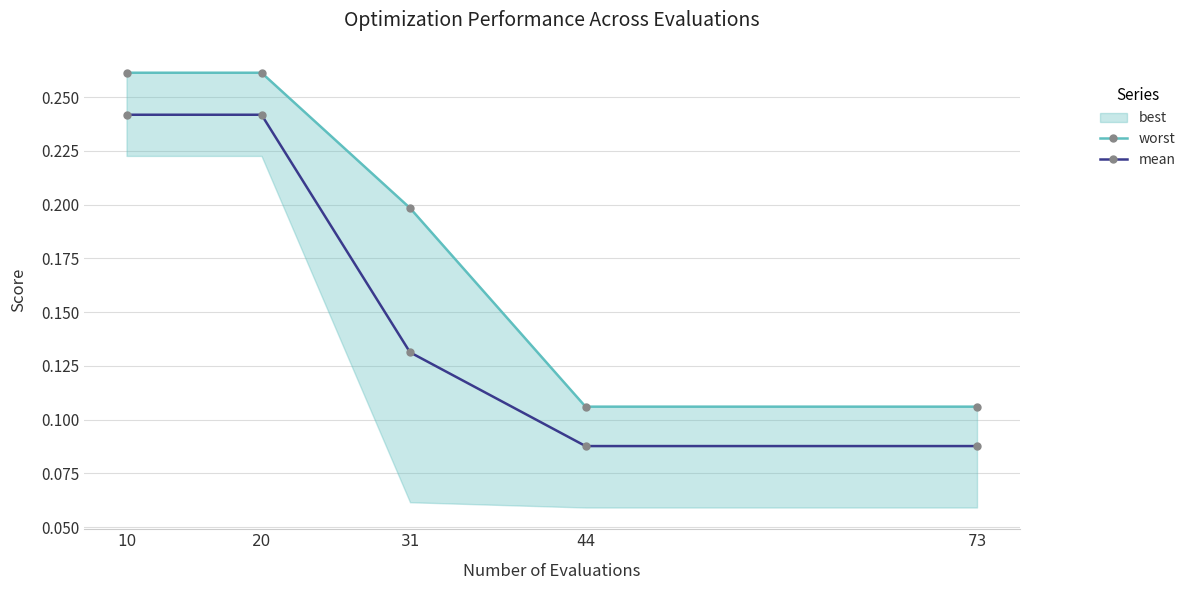

True or false: worst and mean intersect in this chart.

False